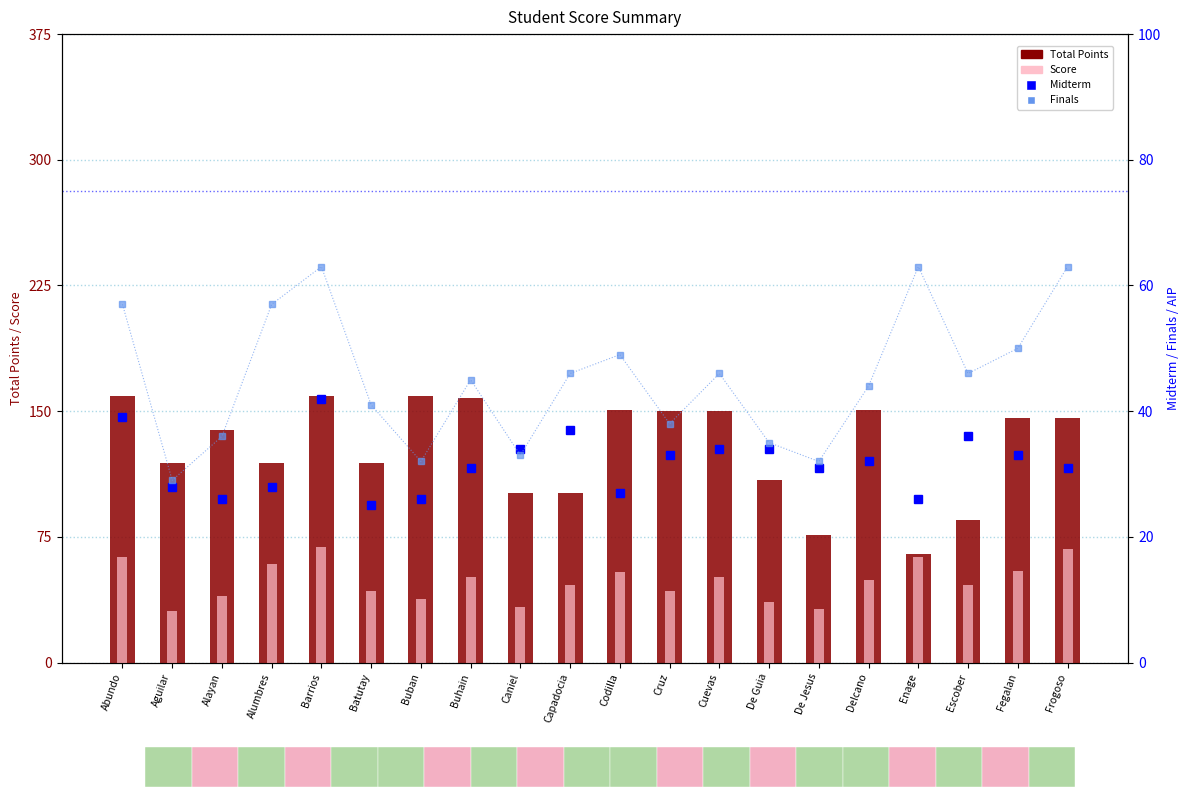

Where is Midterm nearest to the value 33?

Cruz